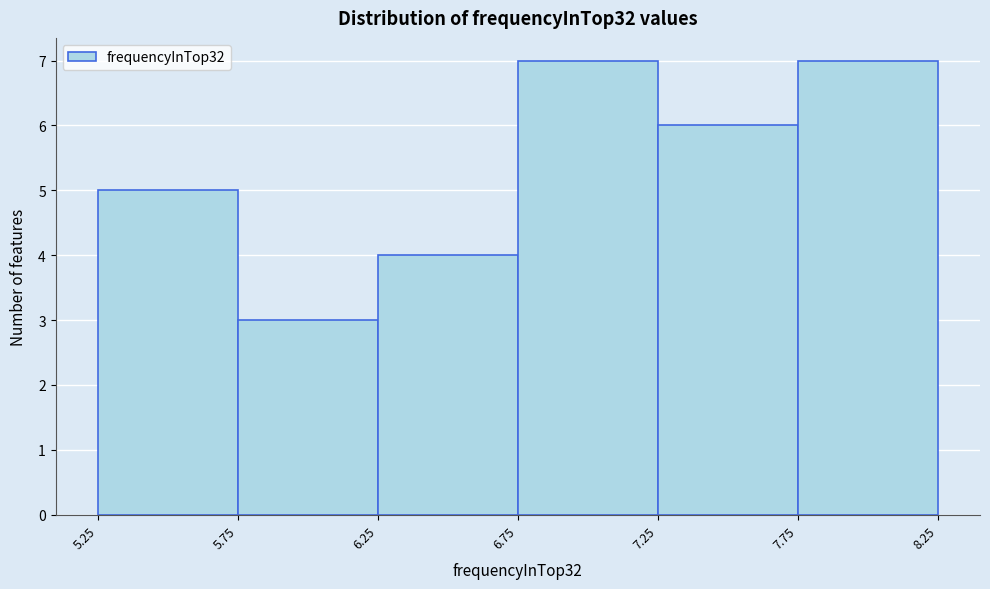

Reading left to right, list every bar in this chart as the range it spans on the x-axis followed by its height. The values are not printed on the chart, so give them approximately, as read against the axis.

5.25 to 5.75: 5
5.75 to 6.25: 3
6.25 to 6.75: 4
6.75 to 7.25: 7
7.25 to 7.75: 6
7.75 to 8.25: 7